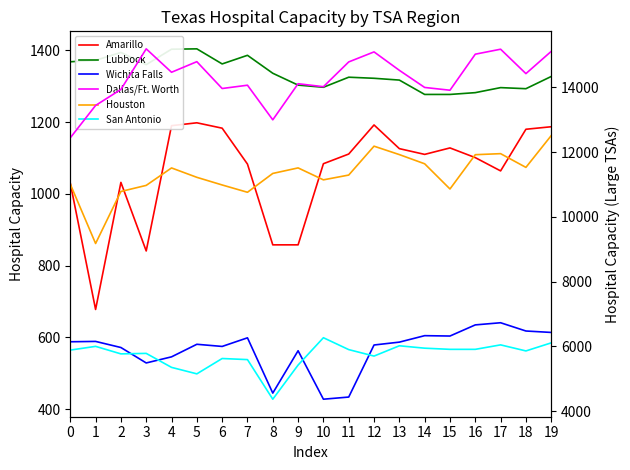

Reading left to right, transcribe all the data shown in this chart.

Amarillo: 1030	678	1032	841	1190	1198	1183	1083	858	858	1084	1111	1192	1126	1110	1128	1101	1064	1180	1187
Lubbock: 1368	1372	1394	1360	1403	1404	1362	1386	1336	1303	1297	1325	1322	1317	1277	1277	1282	1296	1293	1327
Wichita Falls: 588	589	572	529	546	581	575	599	445	563	428	434	579	587	605	604	635	641	618	614
Dallas/Ft. Worth: 12442	13442	13936	15190	14467	14794	13965	14067	12998	14113	14021	14786	15096	14527	13998	13912	15025	15179	14425	15112
Houston: 11011	9178	10785	10973	11512	11222	10986	10760	11342	11513	11144	11292	12184	11924	11640	10862	11921	11953	11529	12511
San Antonio: 5886	6001	5769	5784	5352	5152	5626	5592	4369	5424	6268	5901	5701	6019	5945	5909	5909	6047	5860	6109